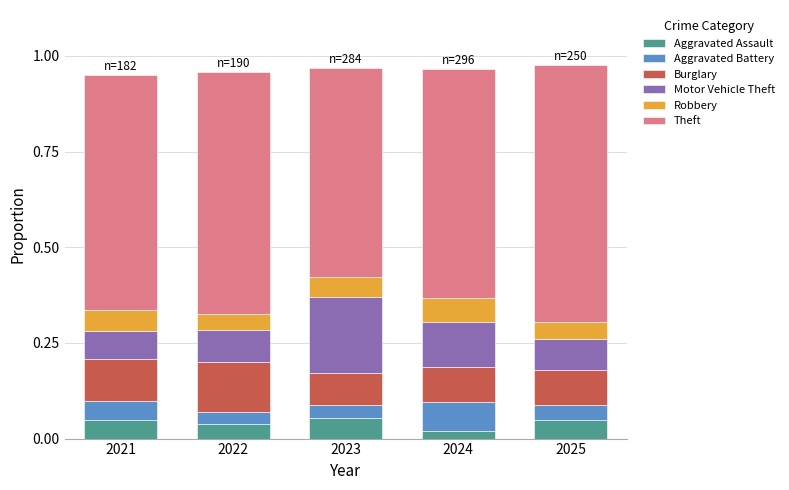

What is the total value across all series at 2025?

1.0